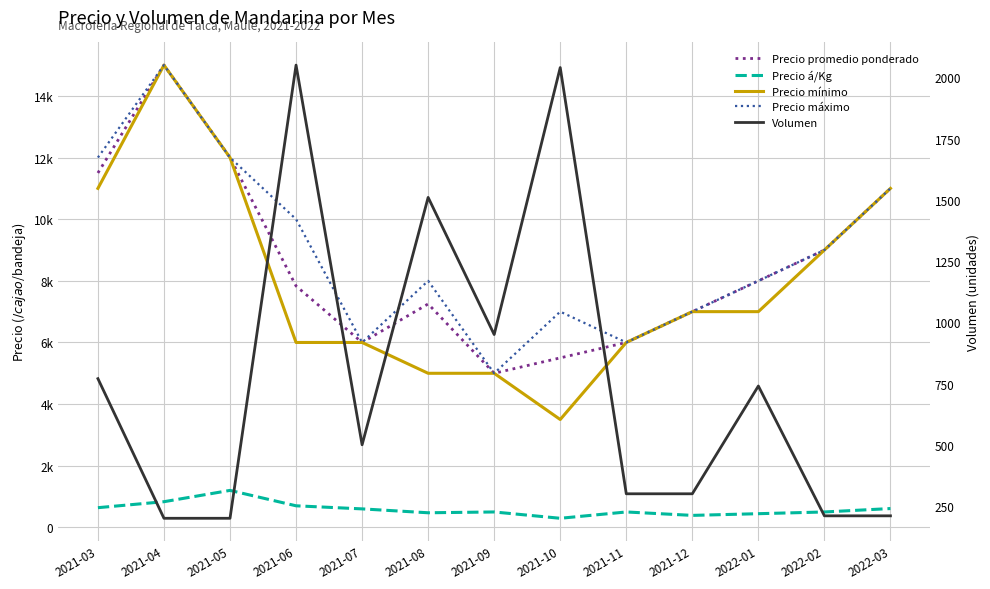

What is the average value of the Precio mínimo series?

7962